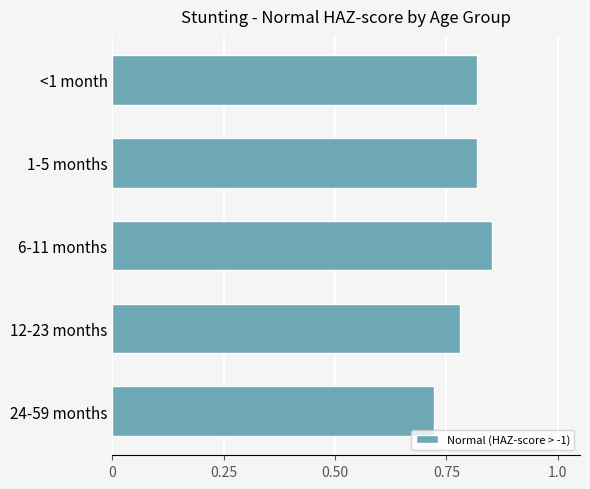

Is it true that the value at <1 month is 1.2?

False